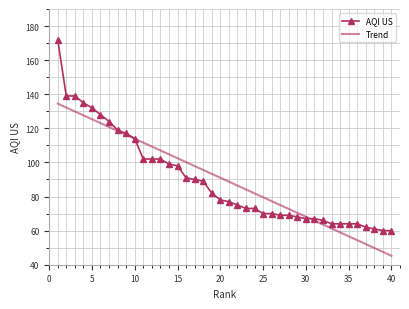

What is the lowest value of the AQI US series?

60.0